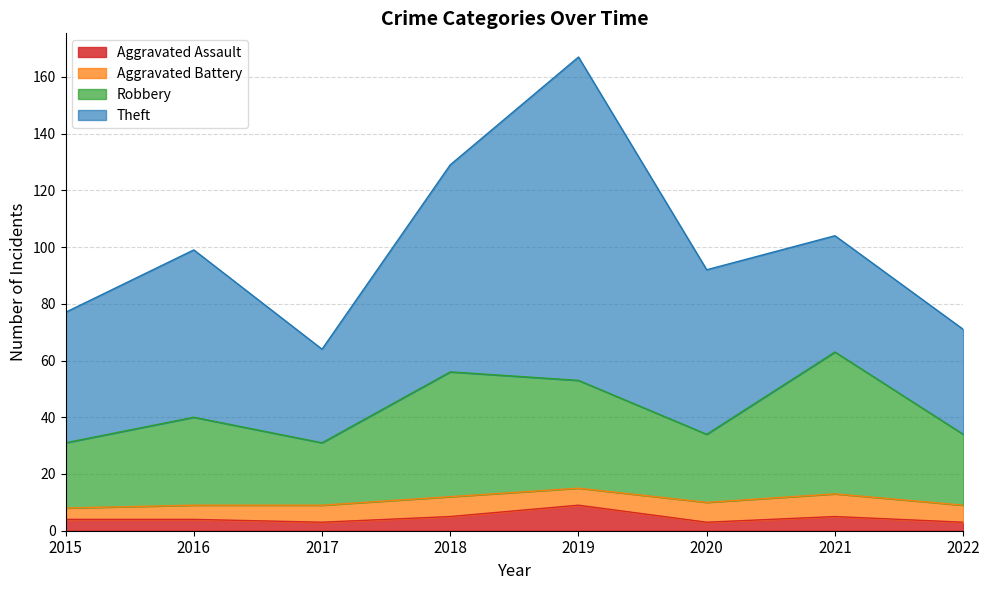

True or false: Robbery and Aggravated Assault cross at least once.

False